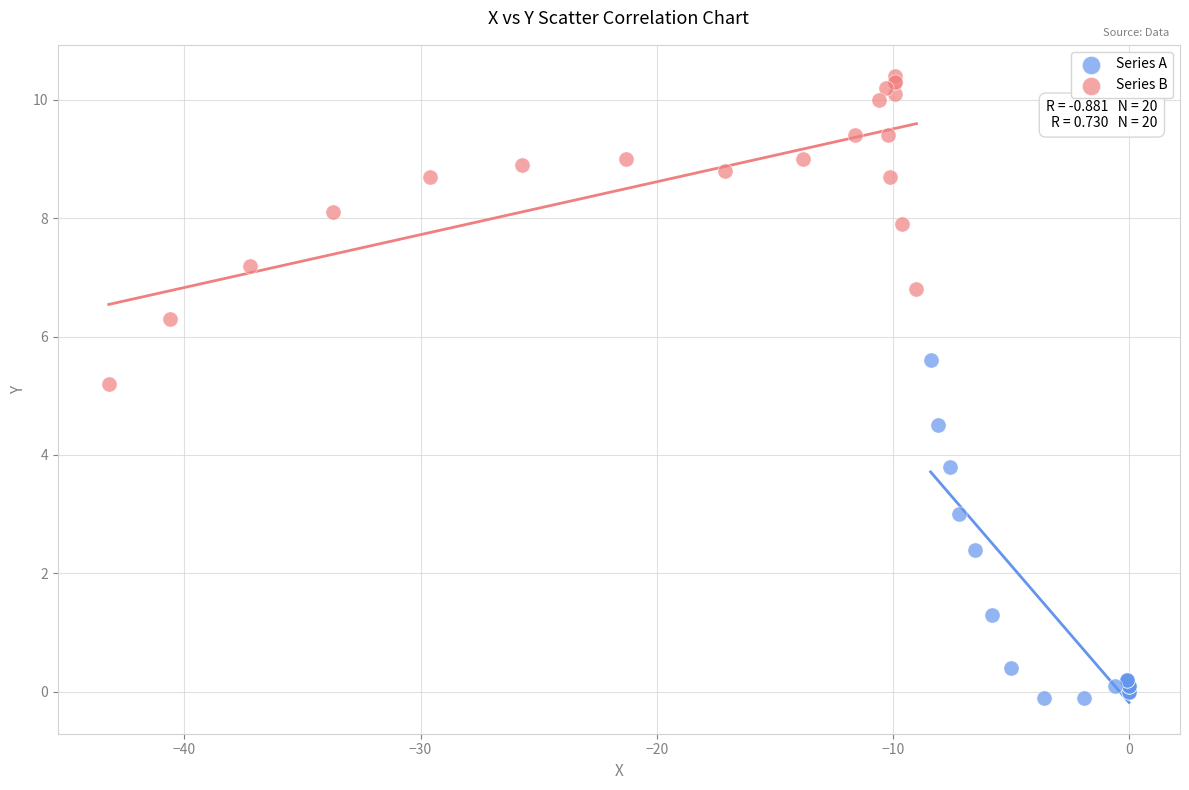

Which series reaches the minimum Y coordinate?

Series A